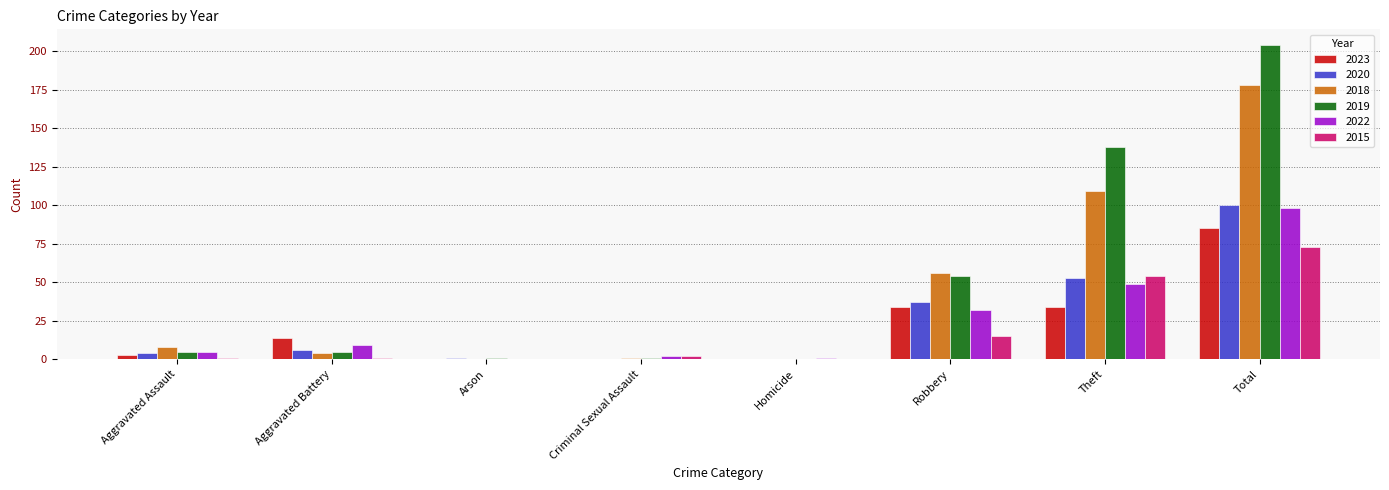

Is the value of 2019 at Robbery greater than the value of 2015 at Robbery?

Yes